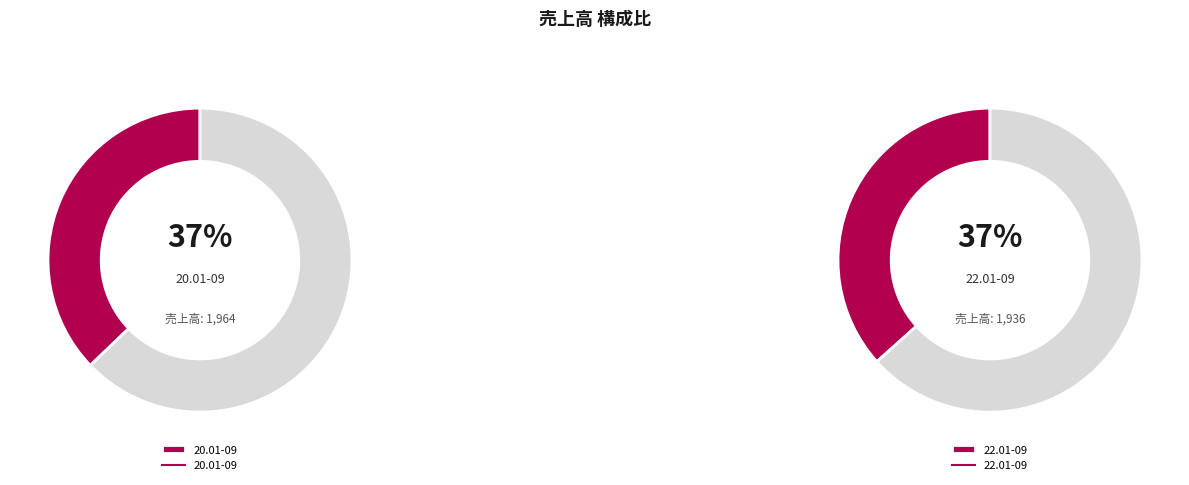

Which slice is the largest?

20.01-09